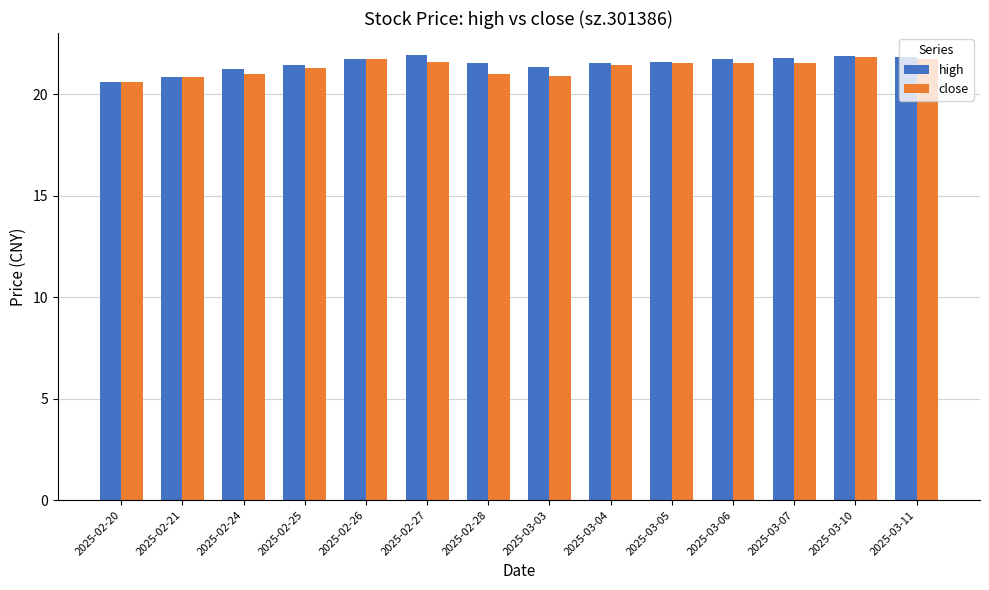

What is the difference between the maximum and minimum values in the close series?

1.2